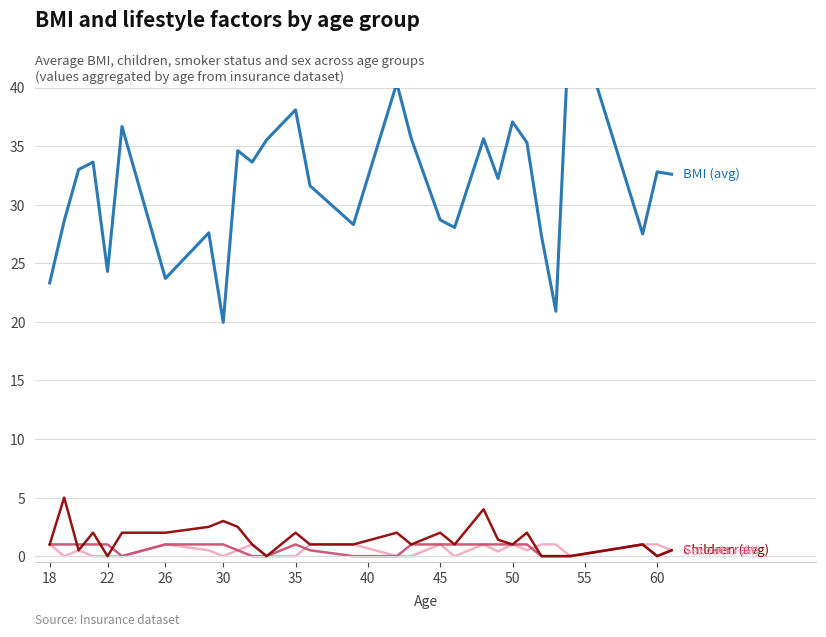

The sex_n series shows 0.0 at 22. True or false?

True